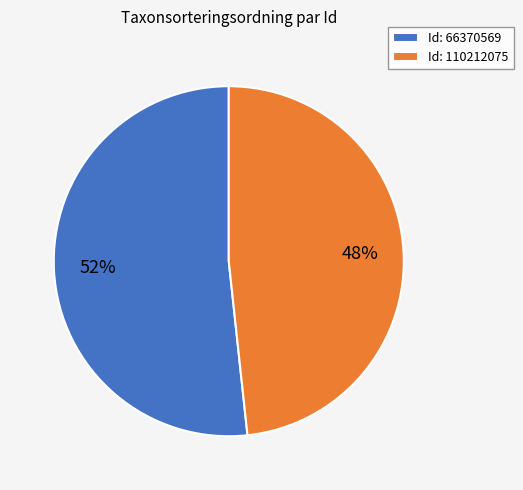

Which category has the smallest portion of the pie?

Id: 110212075